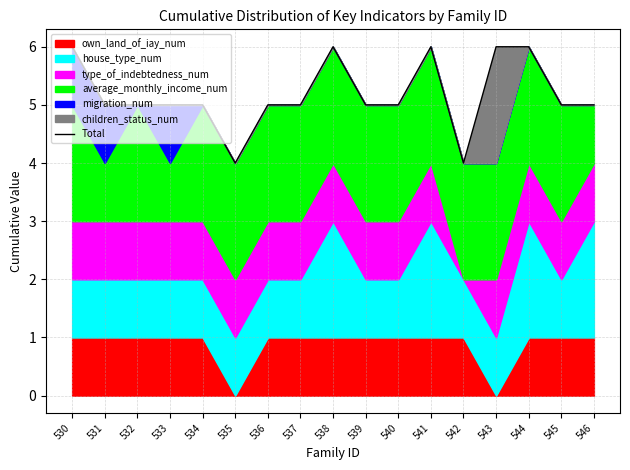

What is the sum of the values at 539 and 535?

9